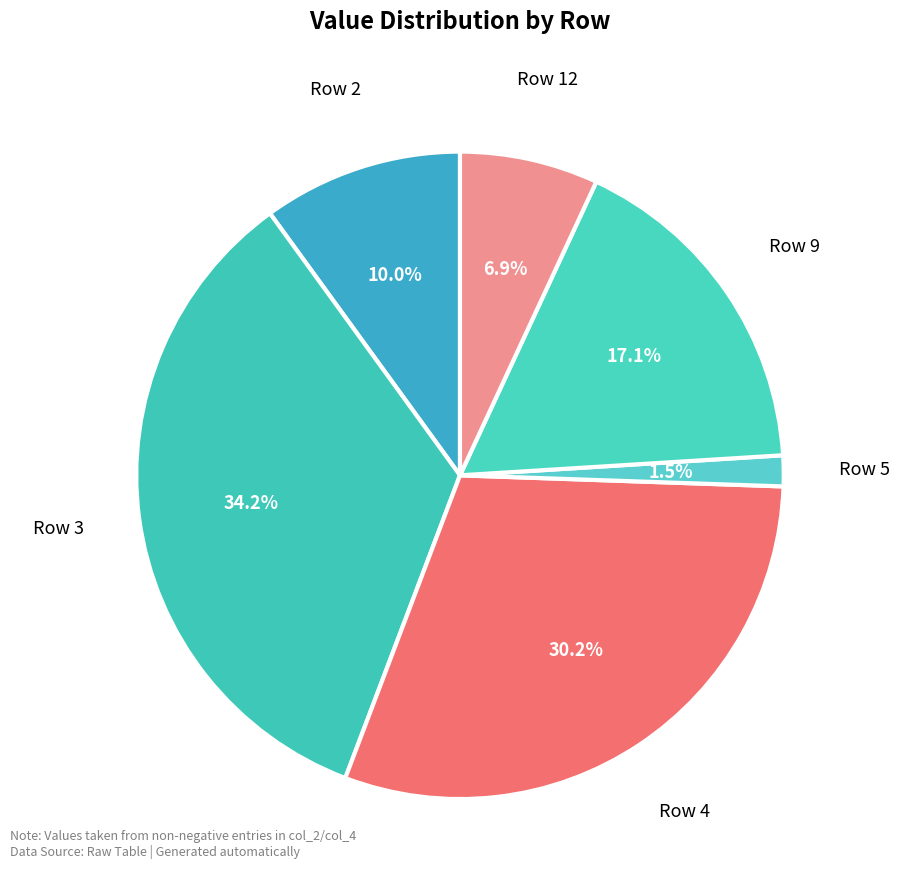

Count the number of slices in the pie.

6